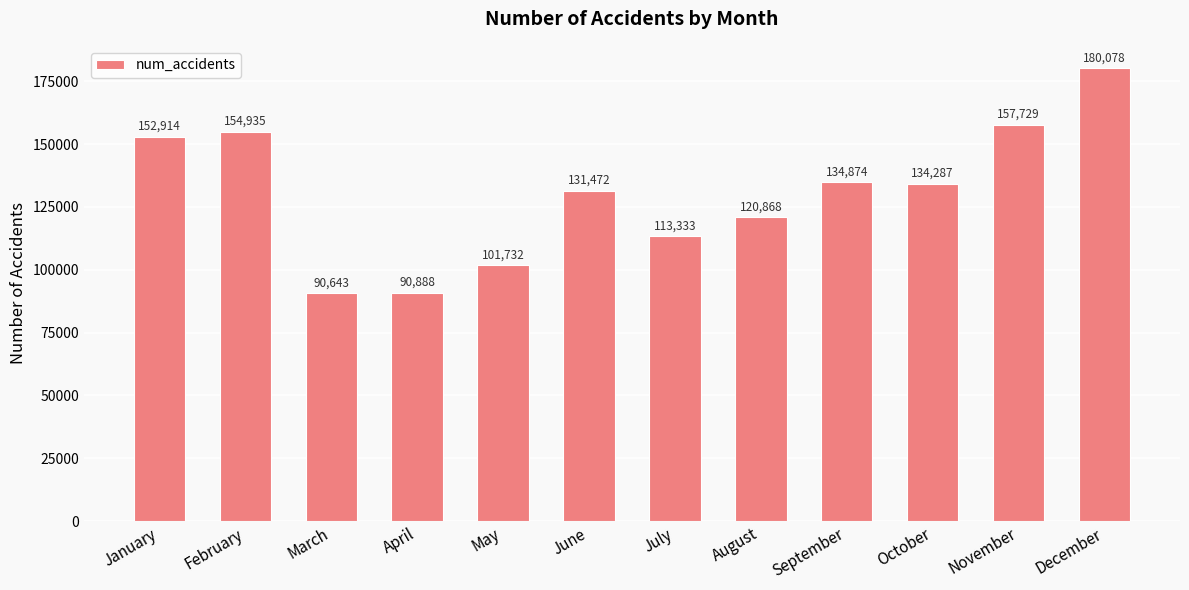

The value at August is 120868. True or false?

True